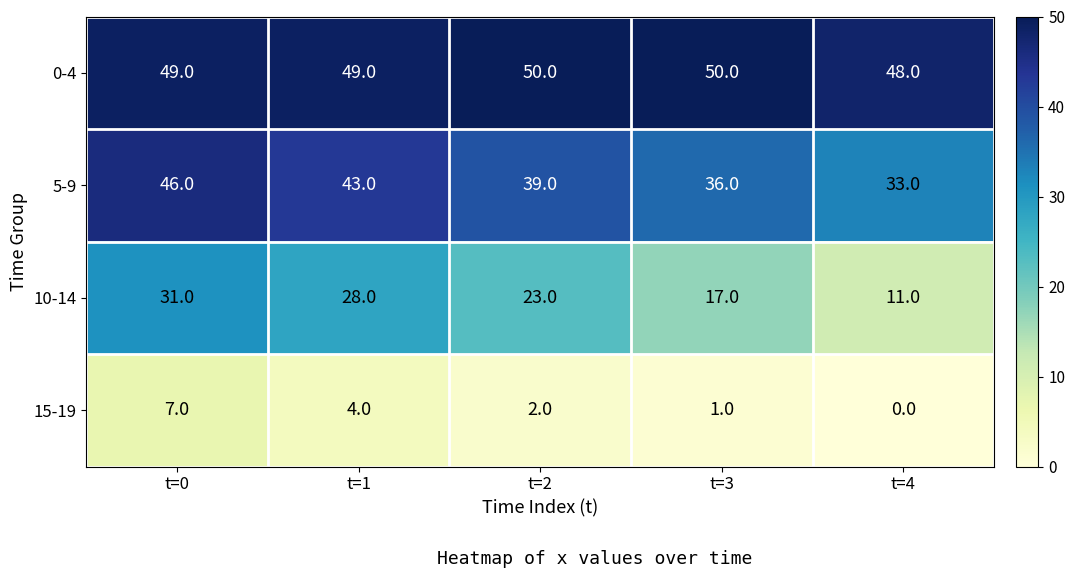

What is the average value of the 15-19 series?

3